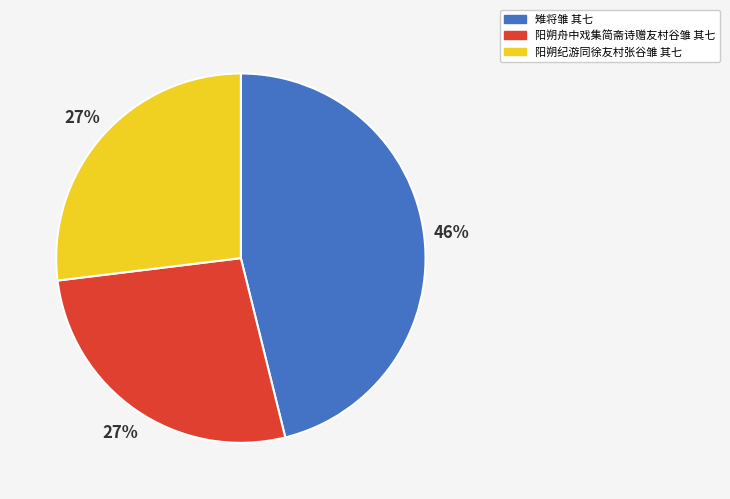

Count the number of slices in the pie.

3